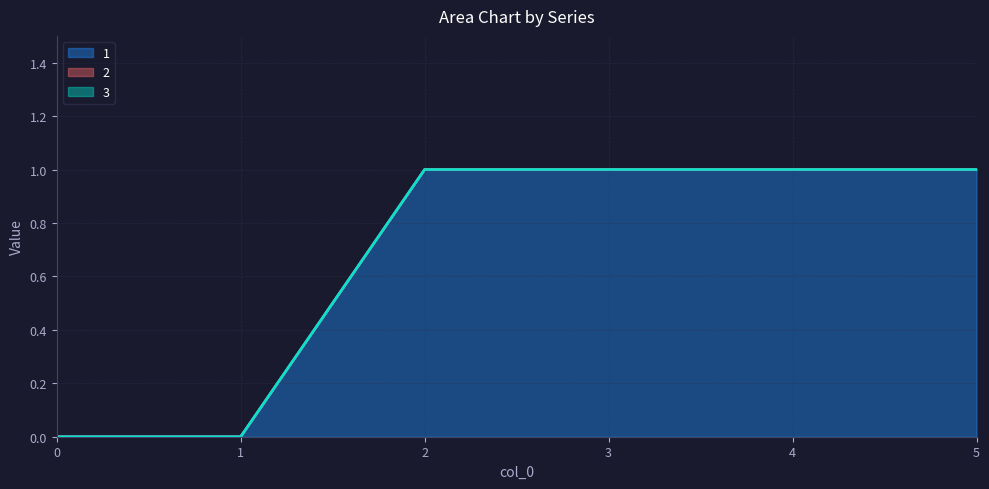

Does the chart have visible grid lines?

Yes